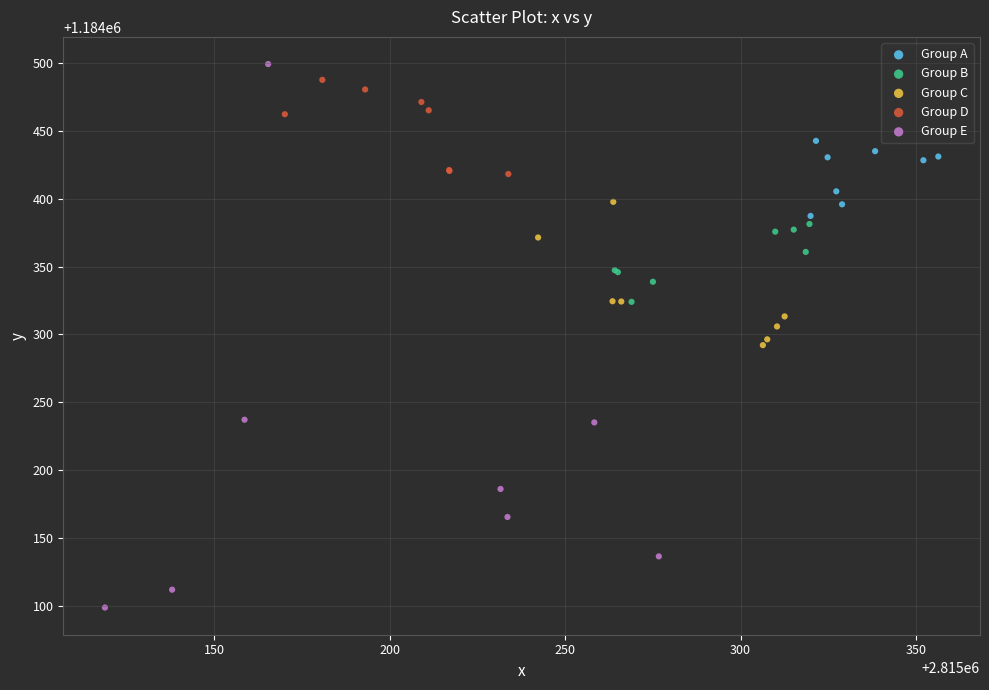

What are all the series names shown in the legend?

Group A, Group B, Group C, Group D, Group E